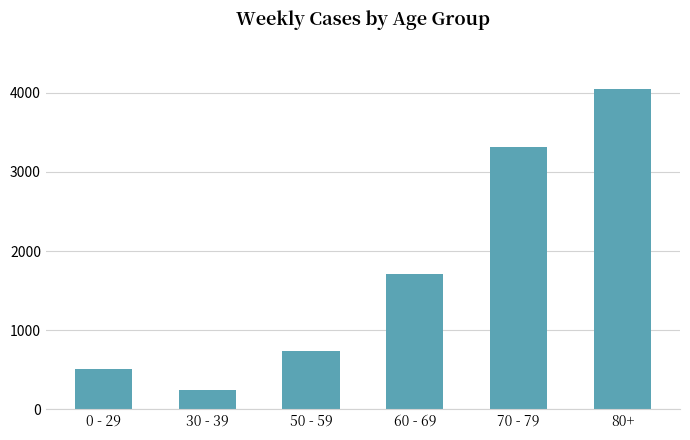

Does the chart contain any negative values?

No